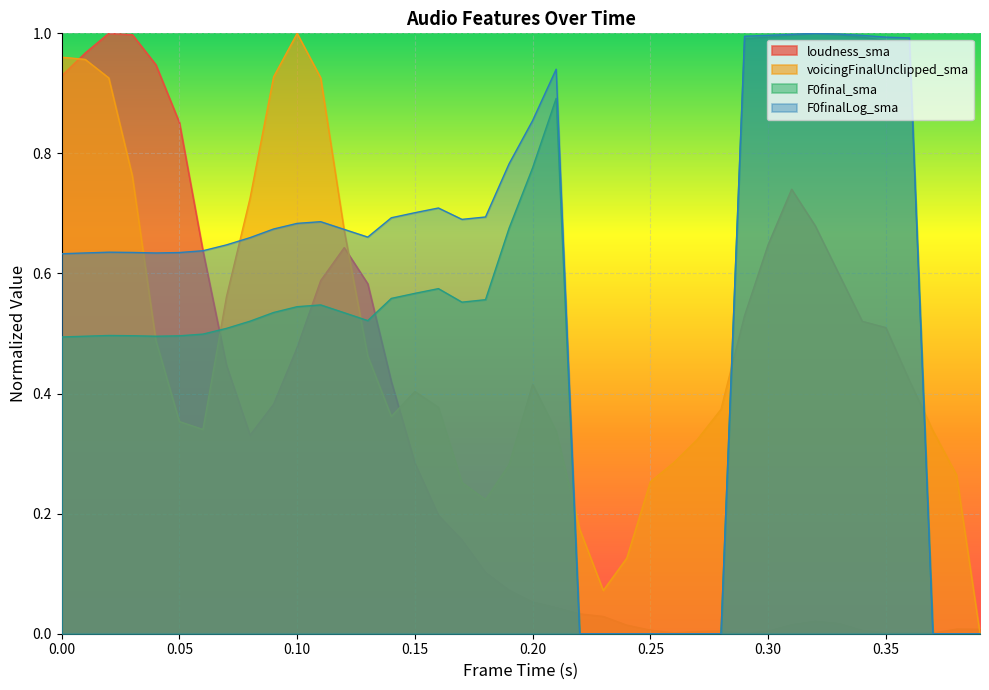

True or false: voicingFinalUnclipped_sma has a value of 1.5 at 0.10.

False